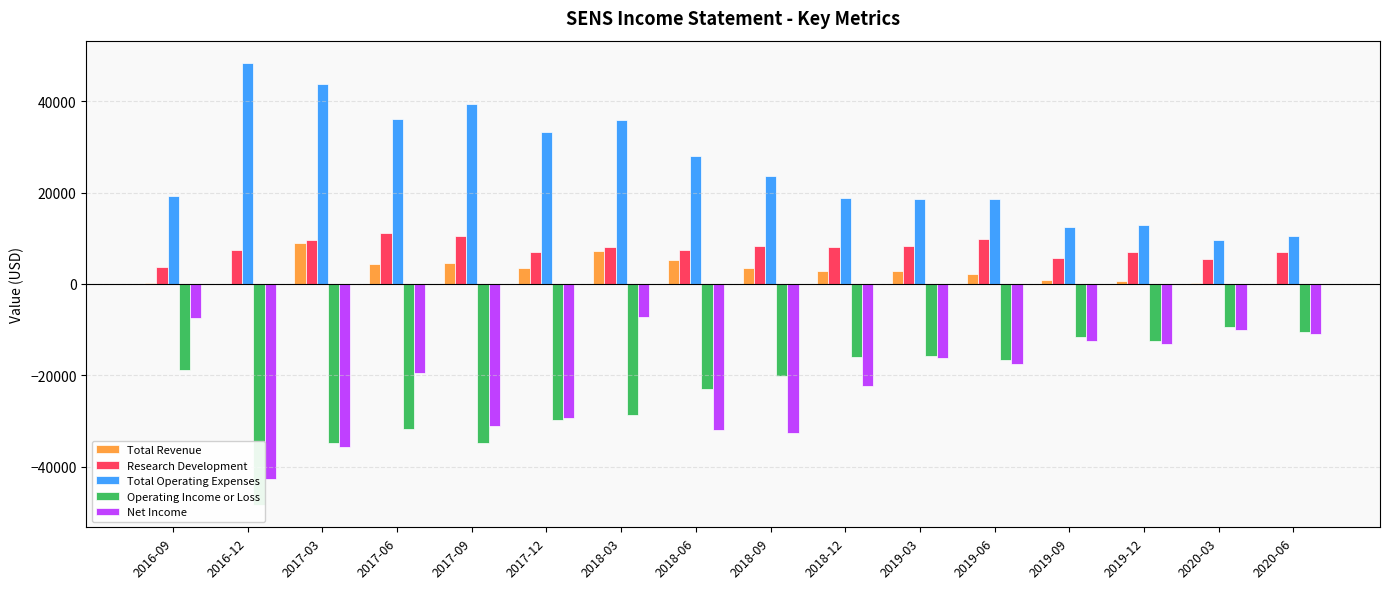

What is the difference between the second highest and minimum values in the Total Revenue series?

7200